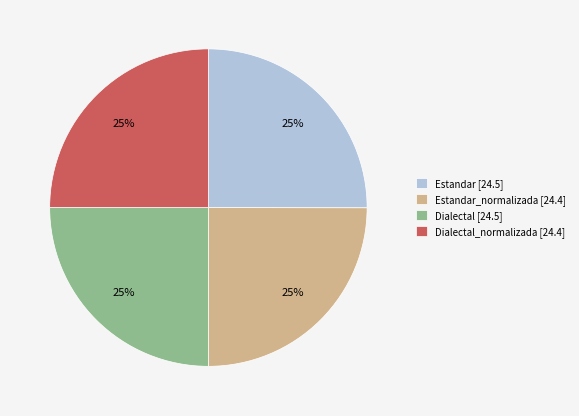

Is it true that Dialectal_normalizada [24.4] is 14% of the pie?

False